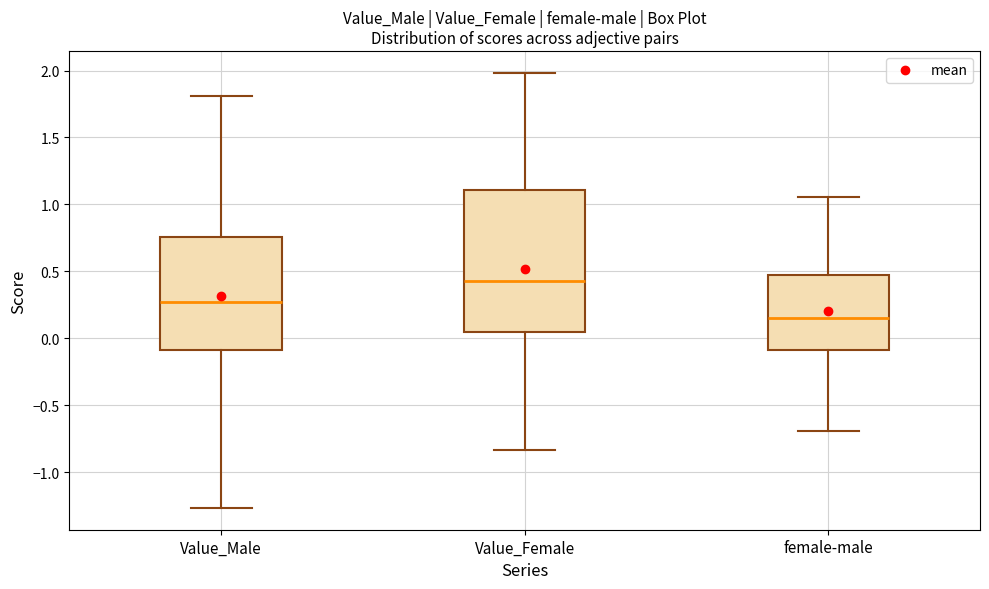

Where does the median line of the box for Value_Female sit on the y-axis? The values are not printed on the chart, so give them approximately, as read against the axis.

0.45